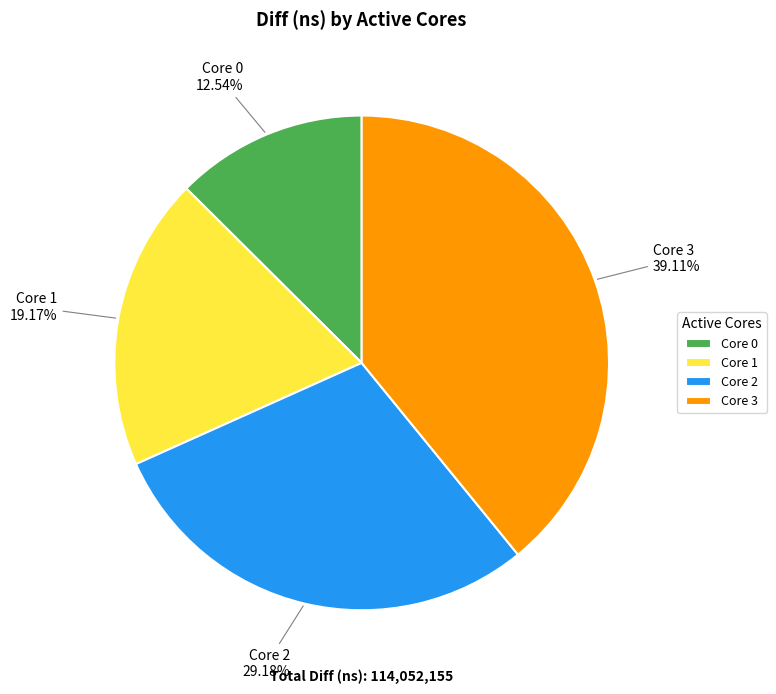

How many segments does this pie chart have?

4